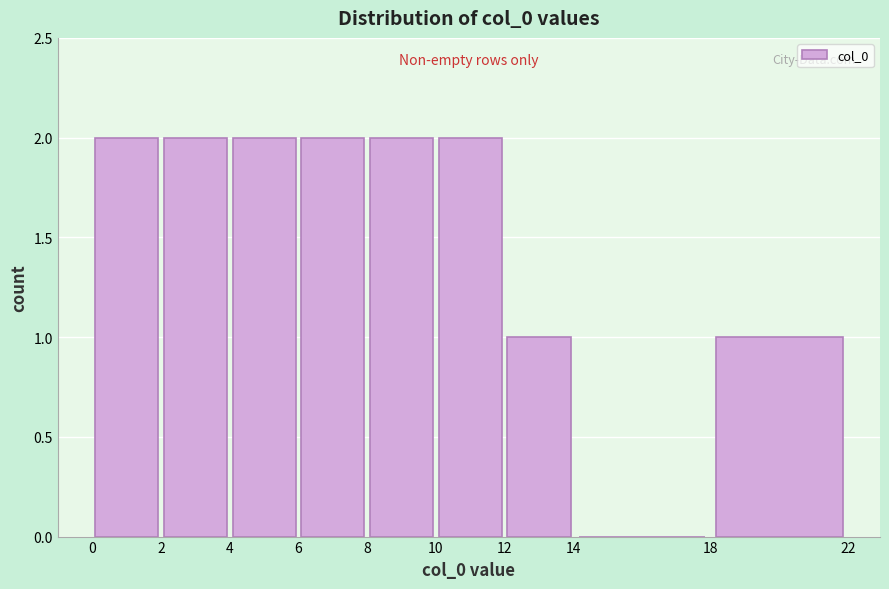

Reading left to right, list every bar in this chart as the range it spans on the x-axis followed by its height. The values are not printed on the chart, so give them approximately, as read against the axis.

0 to 2: 2
2 to 4: 2
4 to 6: 2
6 to 8: 2
8 to 10: 2
10 to 12: 2
12 to 14: 1
14 to 18: 0
18 to 22: 1